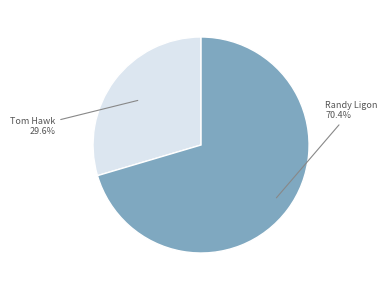

To the nearest percent, what percentage of the pie is Randy Ligon?

70%